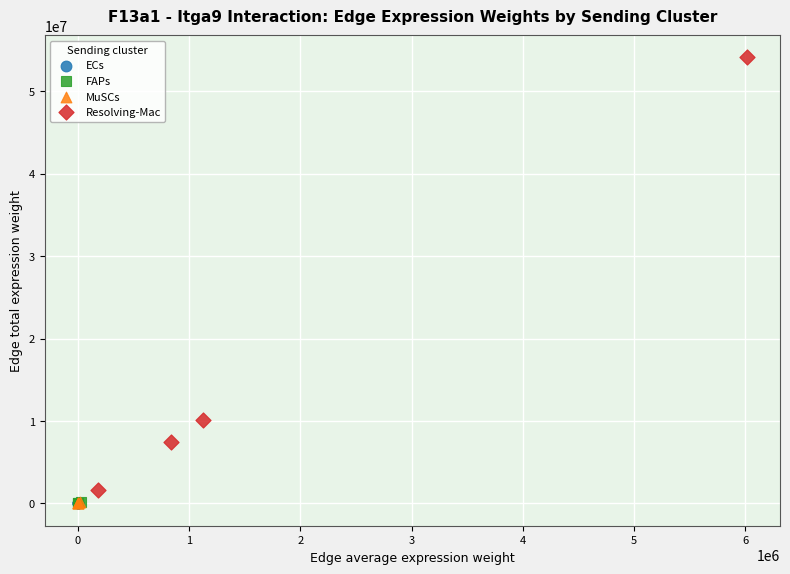

Which series has the largest Y range (max minus min)?

Resolving-Mac